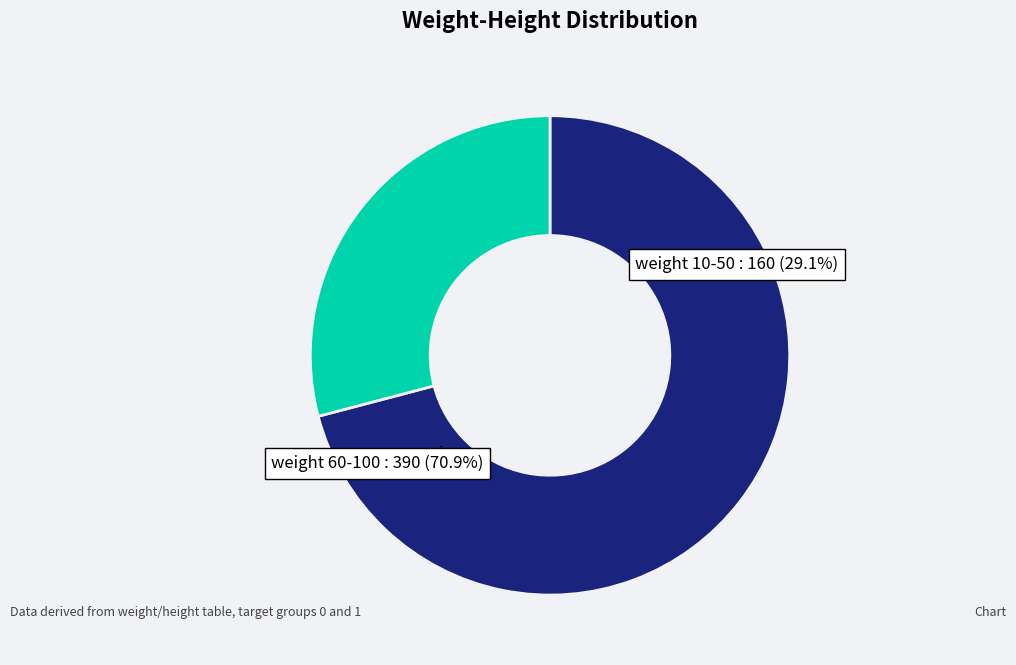

Is it true that 90 is 31% of the pie?

False